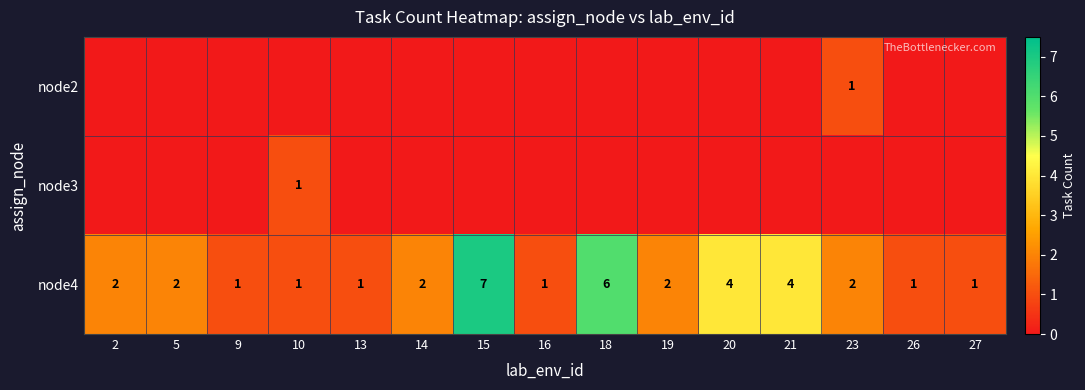

True or false: node4 has a value of 1 at 27.

True